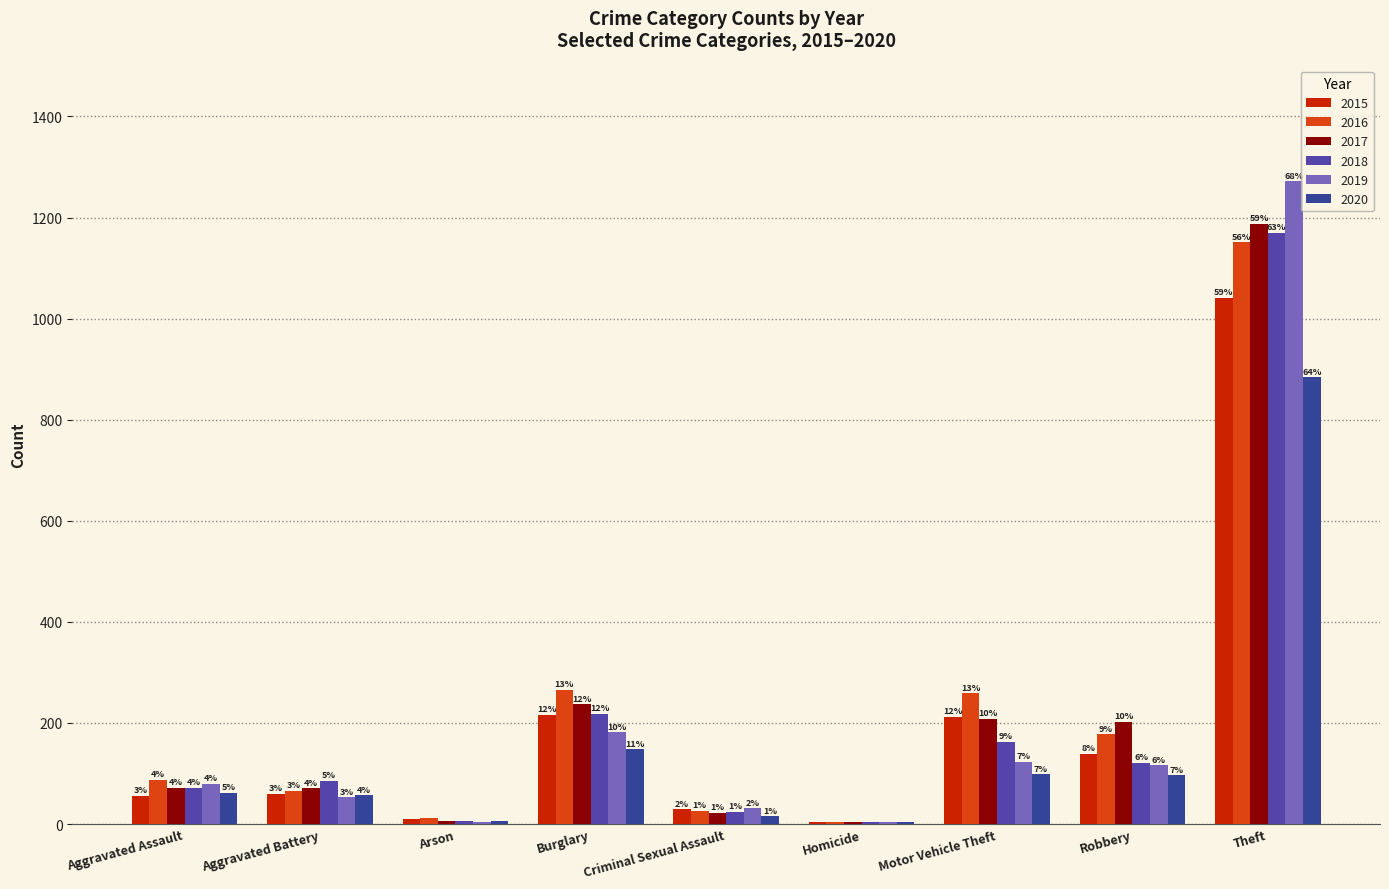

Are the bars horizontal?

No